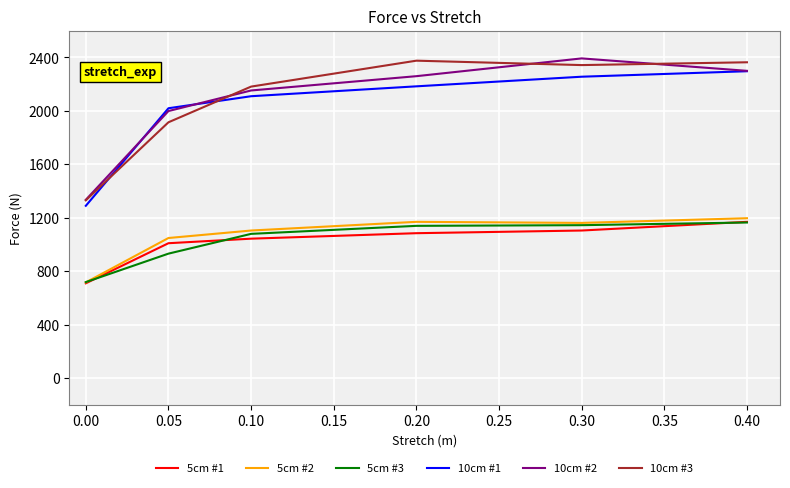

What is the total value across all series at 0.10?

9674